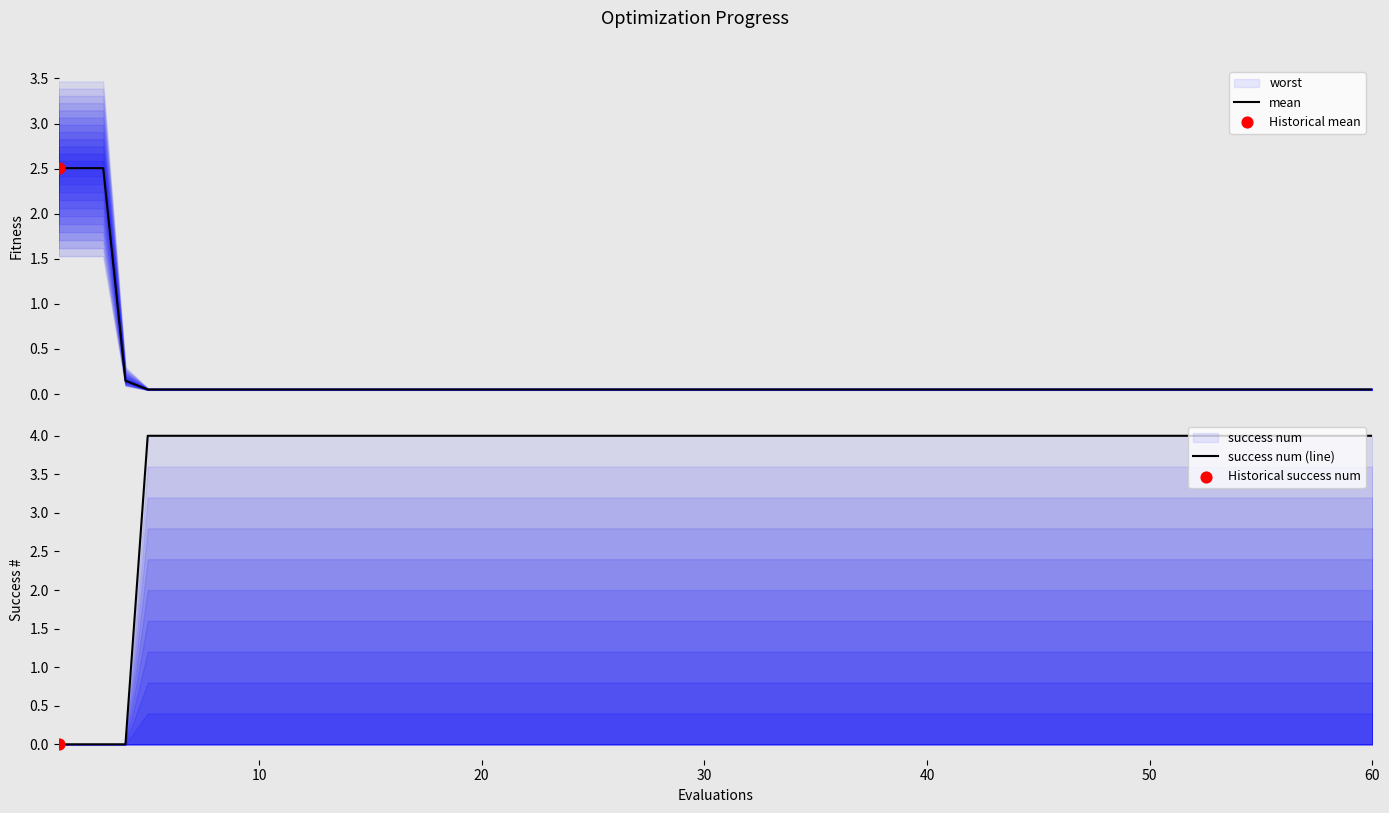

Which series reaches the maximum Y coordinate?

success num (line)